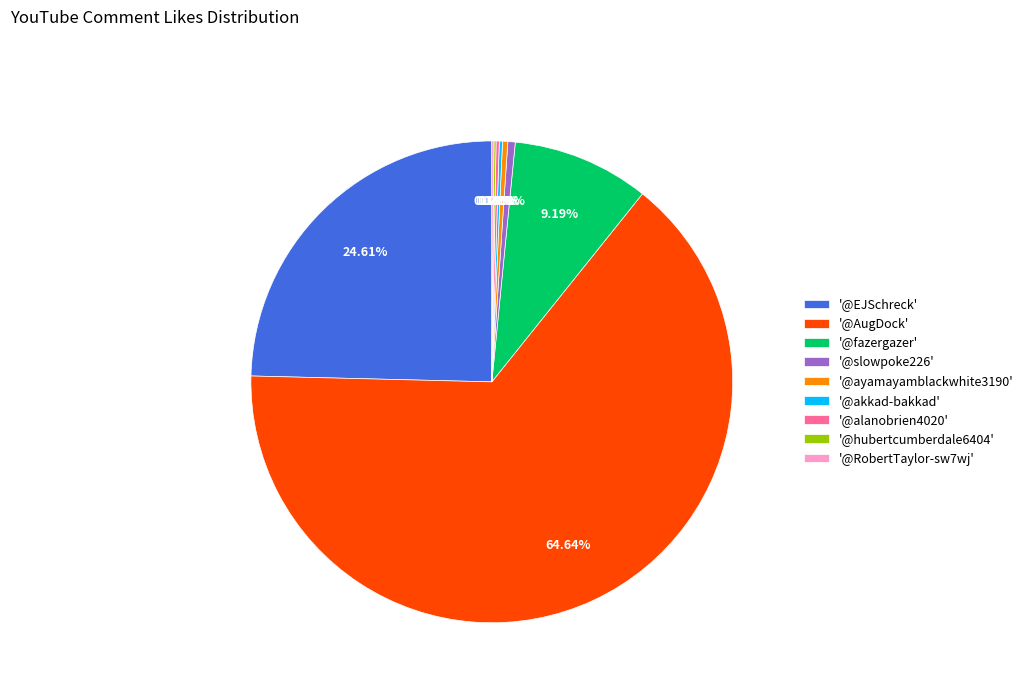

What is the majority slice?

'@AugDock'